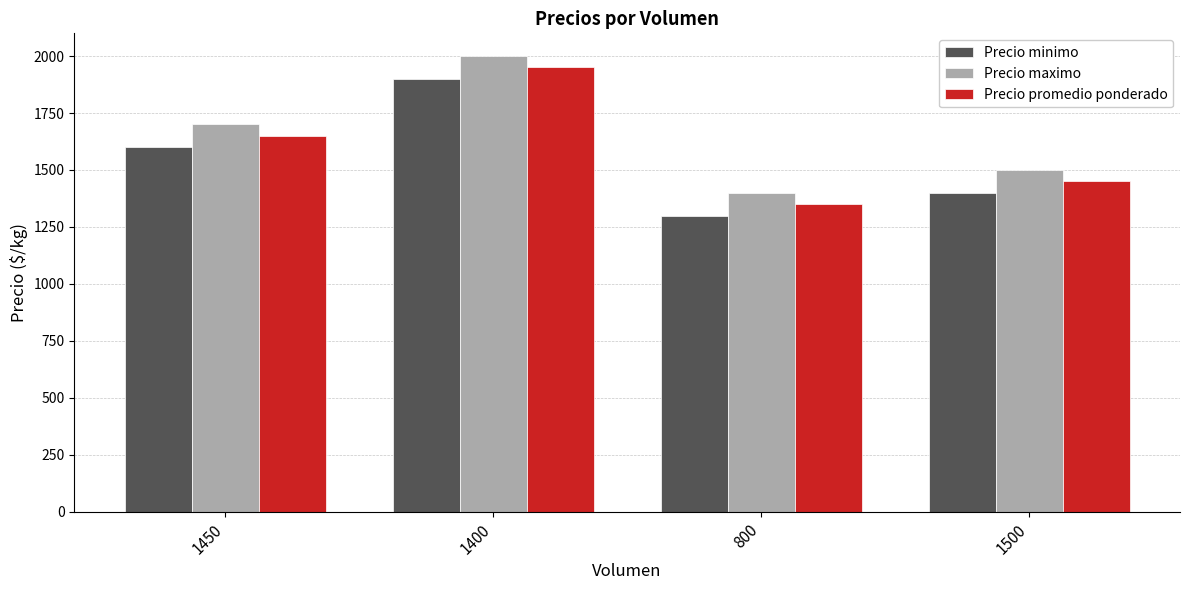

Reading left to right, what are all the values shown in this chart?

Precio minimo: 1450=1600	1400=1900	800=1300	1500=1400
Precio maximo: 1450=1700	1400=2000	800=1400	1500=1500
Precio promedio ponderado: 1450=1650	1400=1950	800=1350	1500=1450